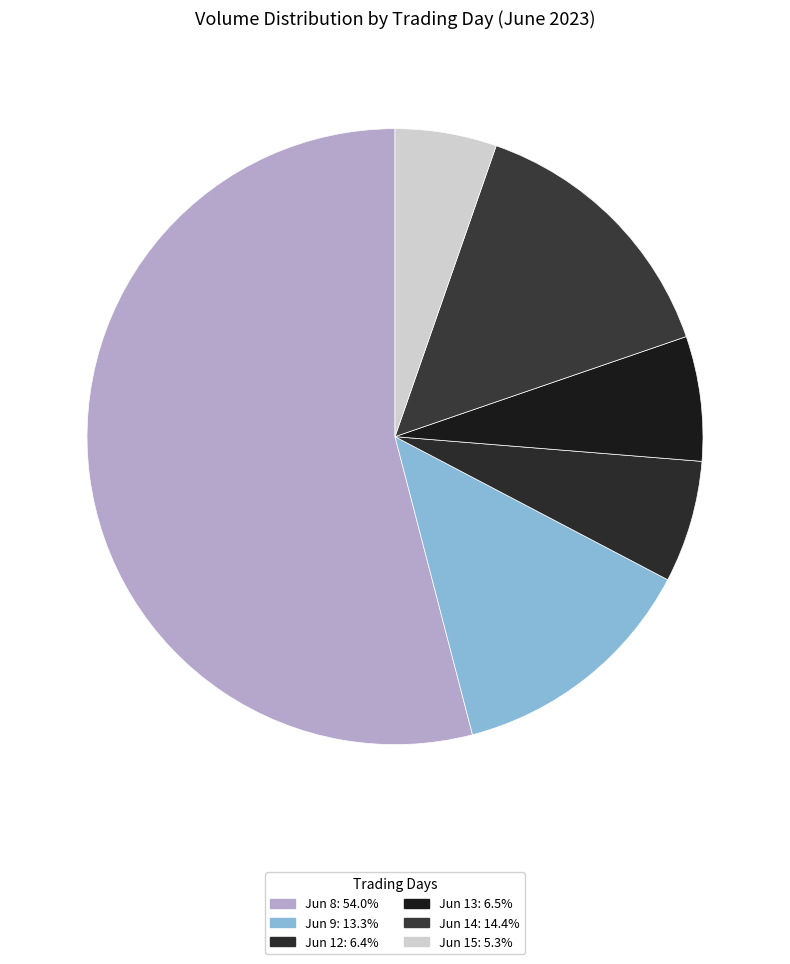

Does any single category account for the majority?

Yes